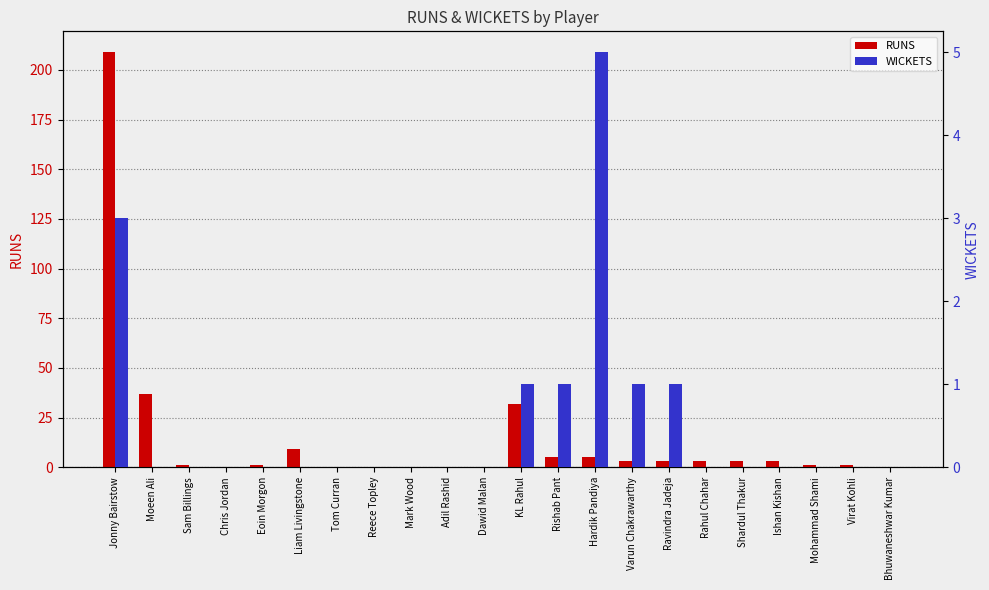

What is the difference between the maximum and second lowest values in the WICKETS series?

5